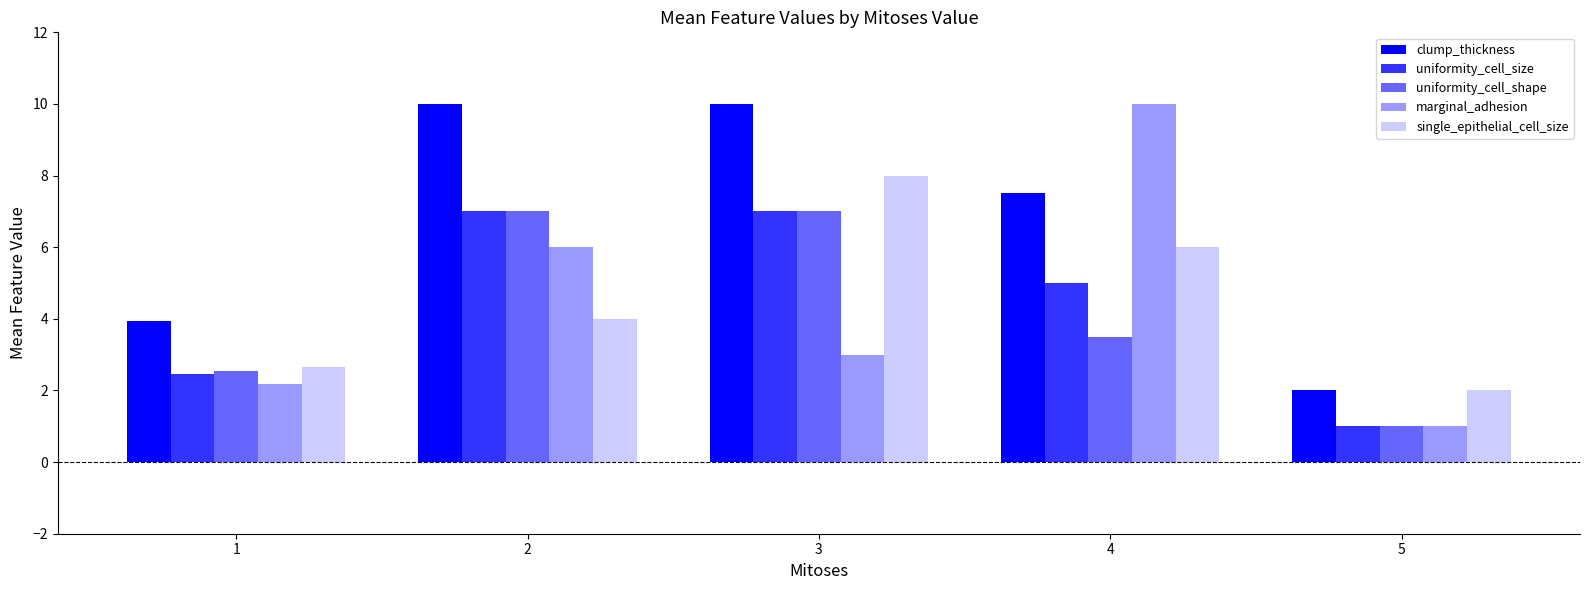

Which series has the largest range (max minus min)?

marginal_adhesion